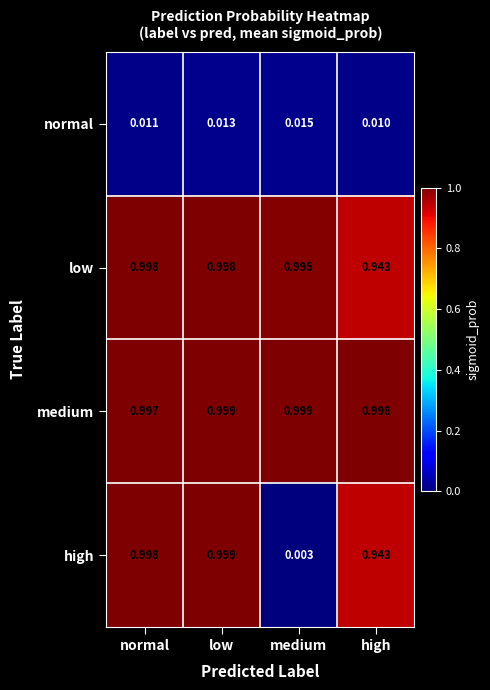

Is the value of normal at medium greater than the value of medium at low?

No